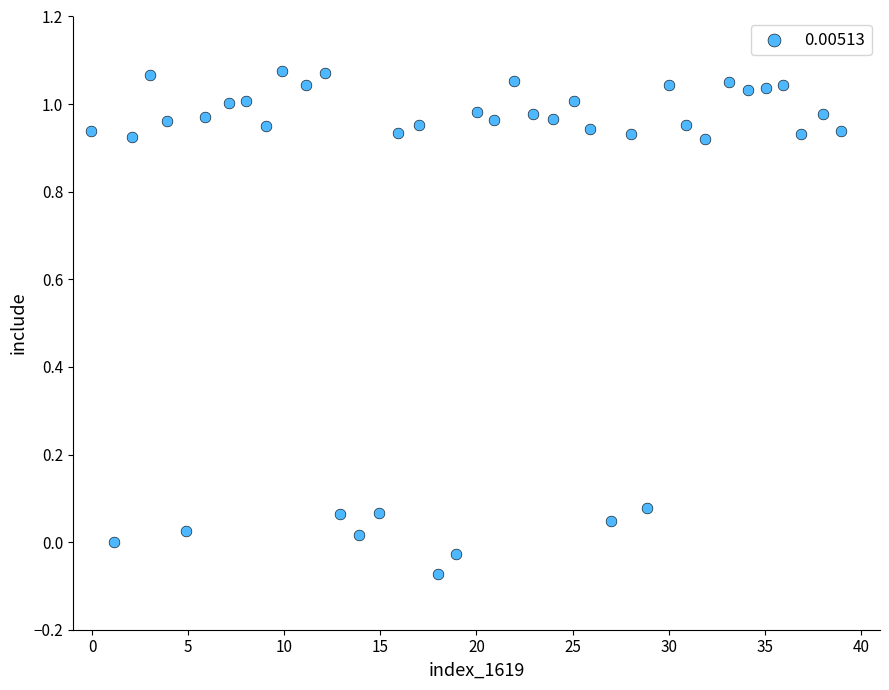

What is the range of X values (max minus min)?

39.0